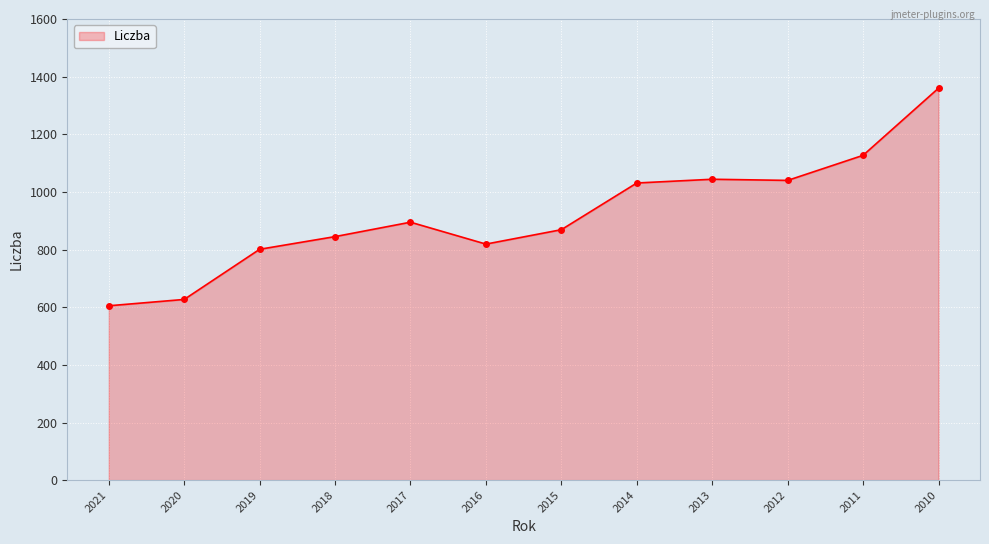

Reading right to left, transcribe all the data shown in this chart.

2010=1360	2011=1127	2012=1040	2013=1044	2014=1031	2015=869	2016=819	2017=895	2018=845	2019=801	2020=627	2021=605